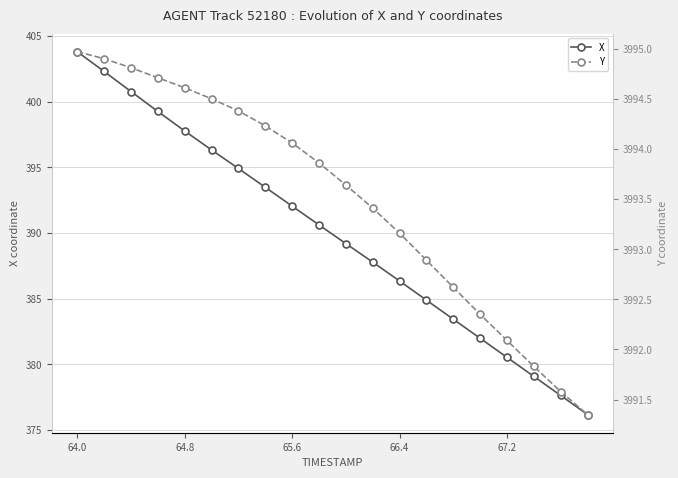

The value of X at 66.4 is 560.4. True or false?

False